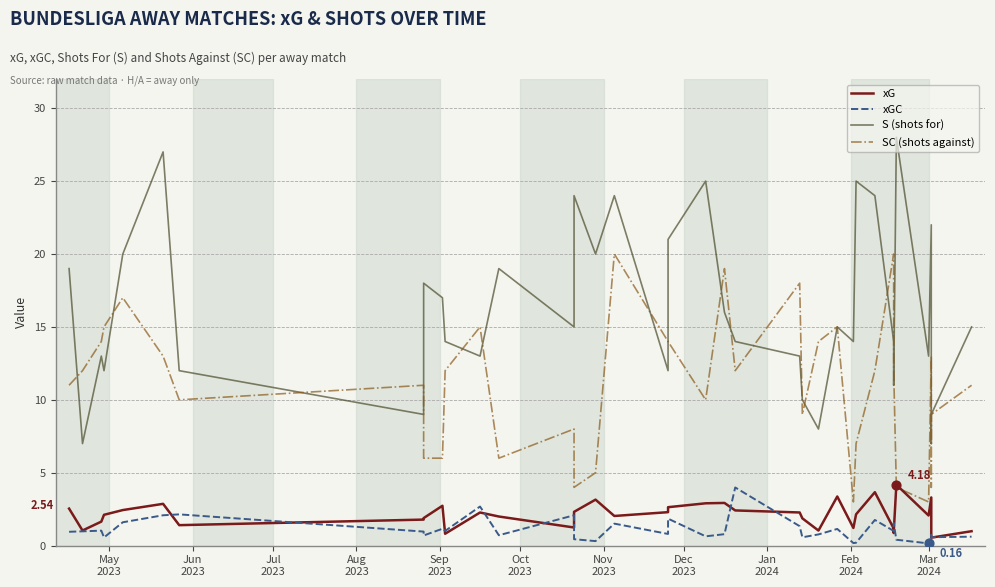

Which series reaches the maximum Y coordinate?

S (shots for)